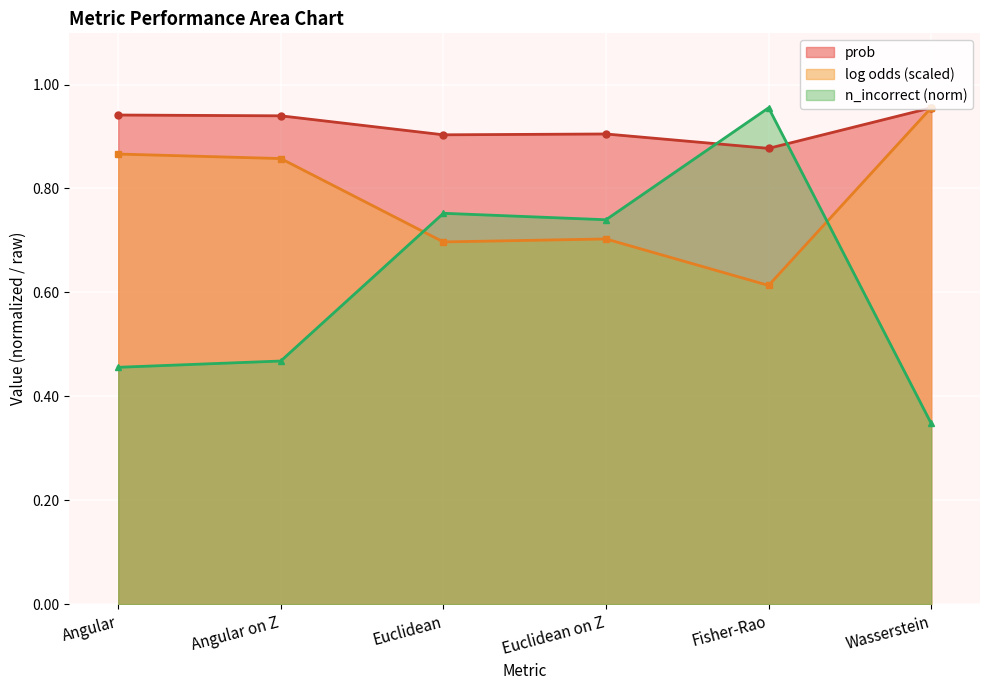

True or false: prob has more than 2 interior local peaks.

False